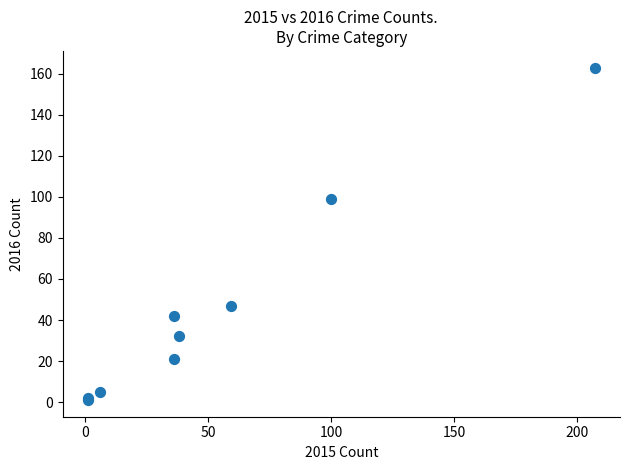

What Y value in the scatter plot is closest to 82?

99